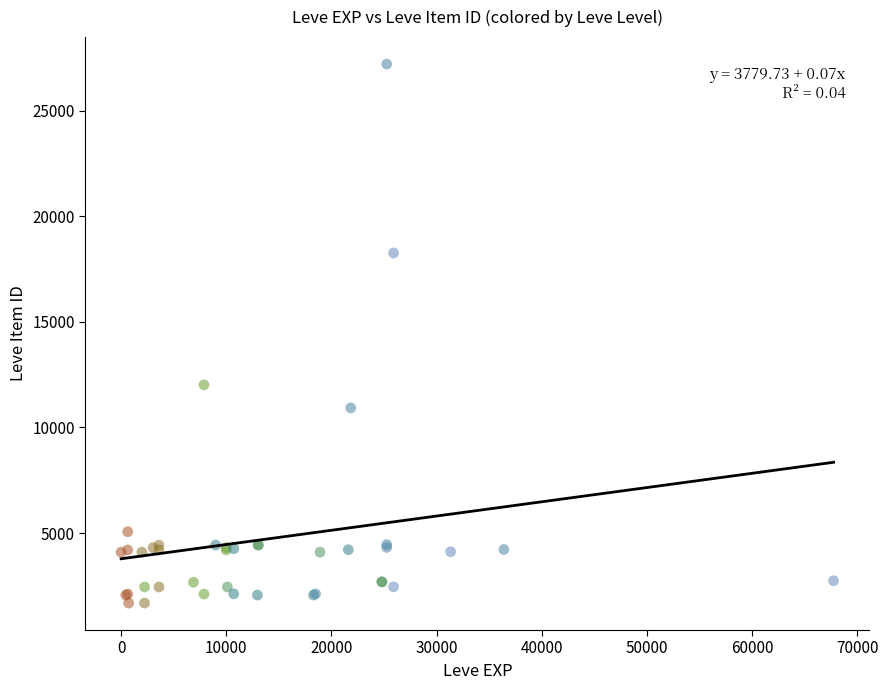

What Y value in the scatter plot is closest to 14448?

12018